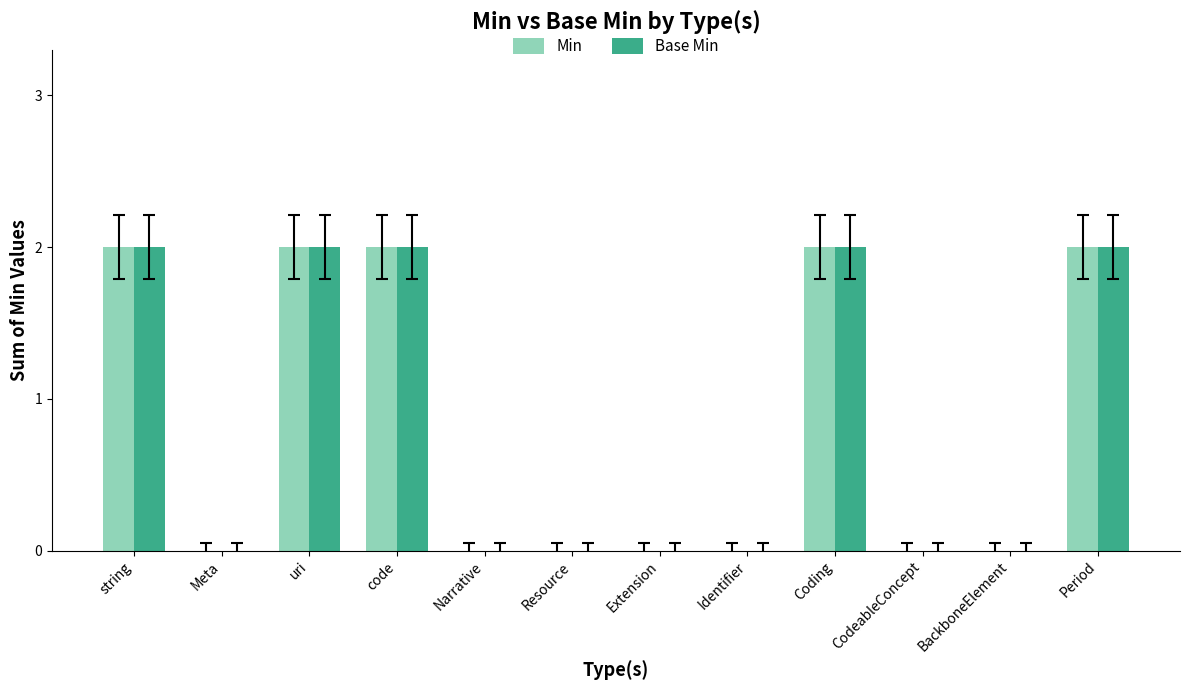

What are all the series names shown in the legend?

Min, Base Min